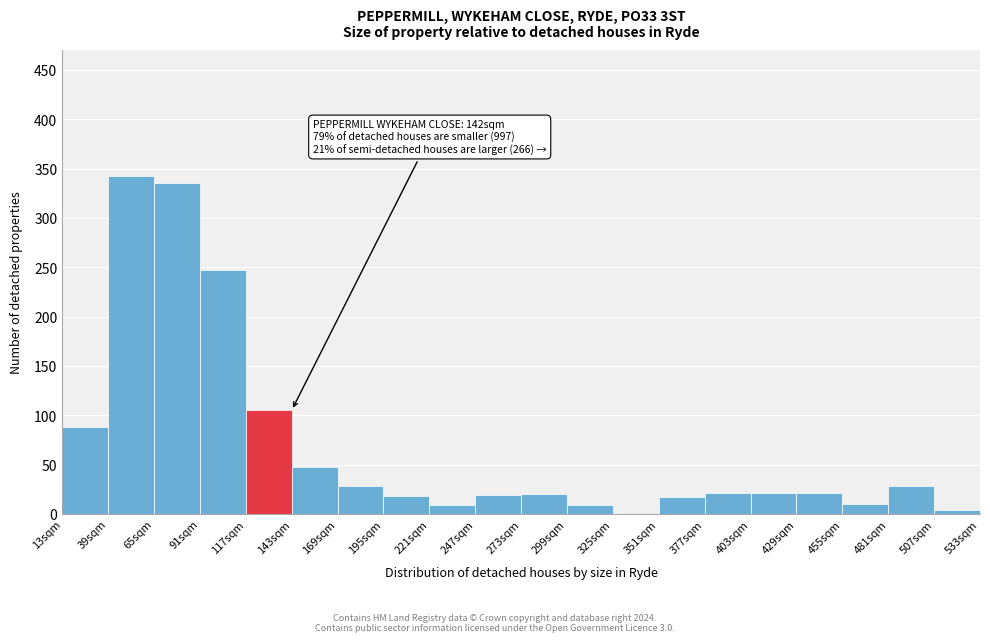

Which range on the x-axis has the tallest bar?

39 to 65